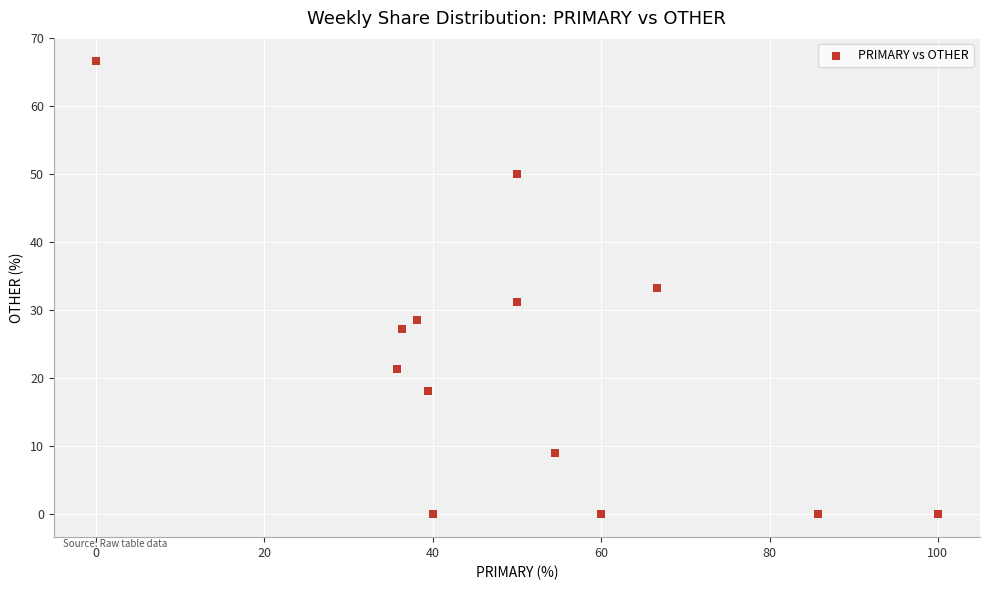

What is the range of X values (max minus min)?

100.0